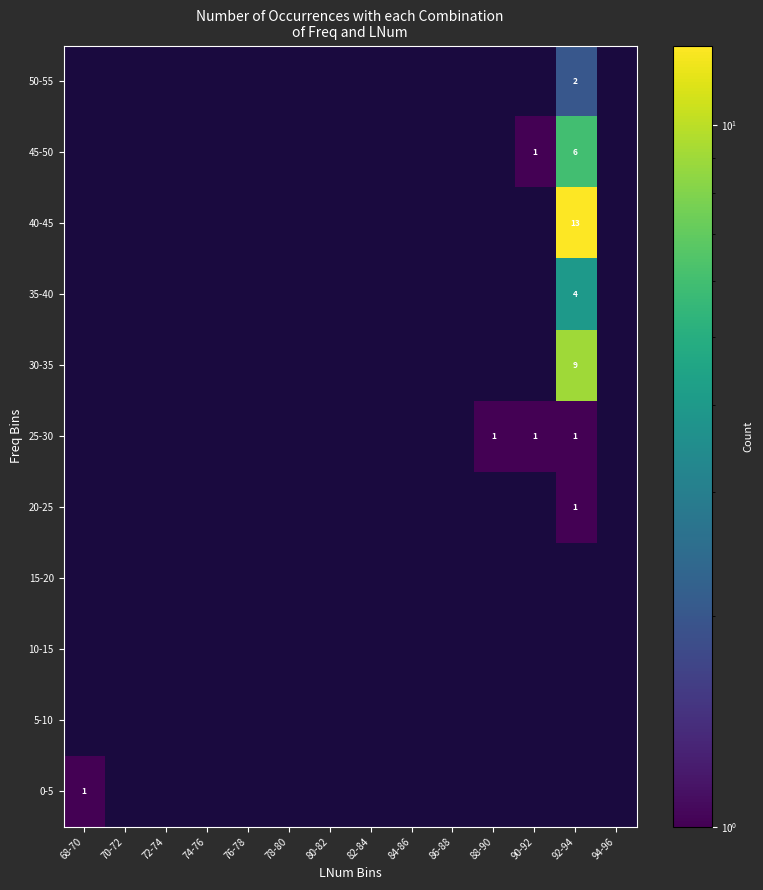

At how many categories does at least one series exceed 11?

1